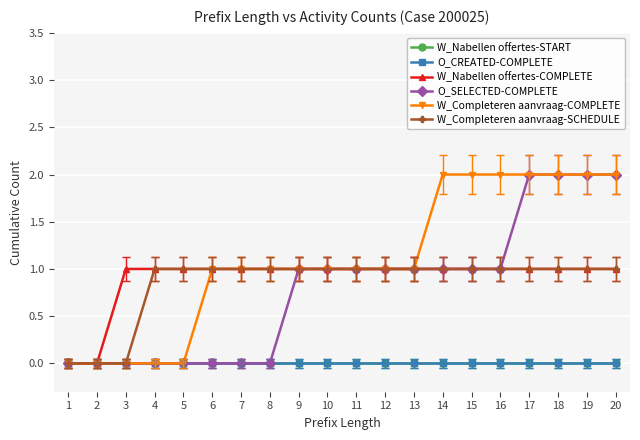

What is the average value of the O_SELECTED-COMPLETE series?

1